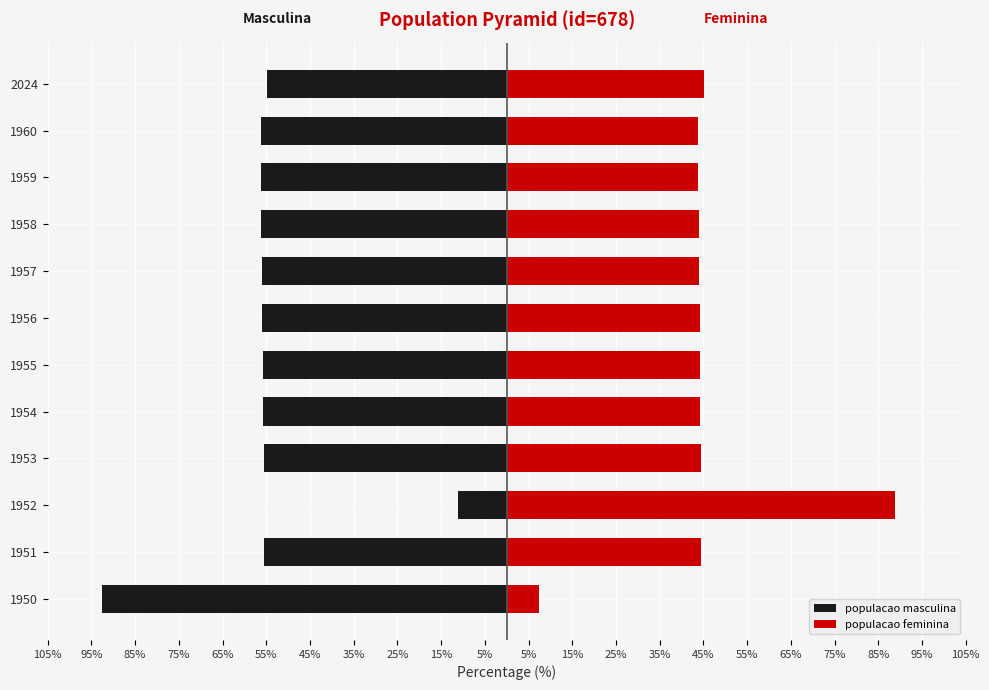

Which has a higher value, 1958 or 1959?

1958